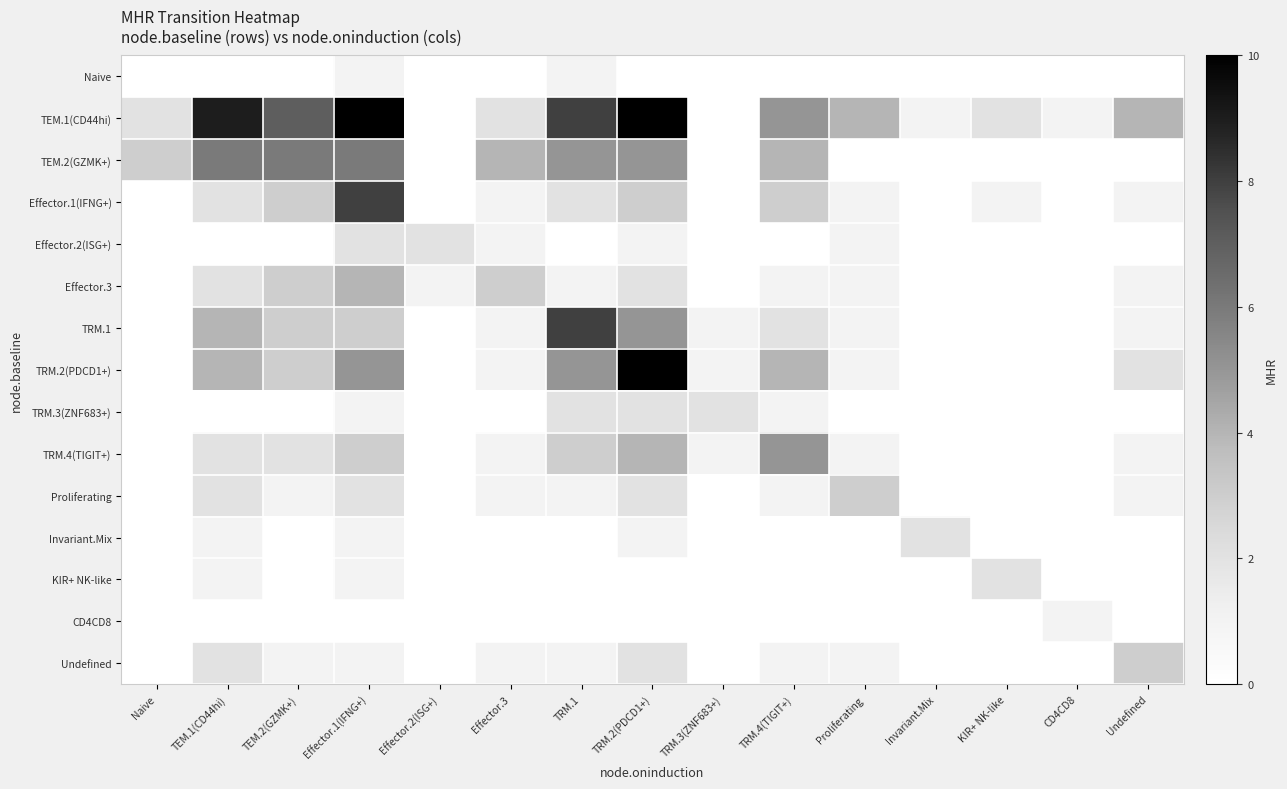

Which category has the highest value across all series?

Effector.1(IFNG+)